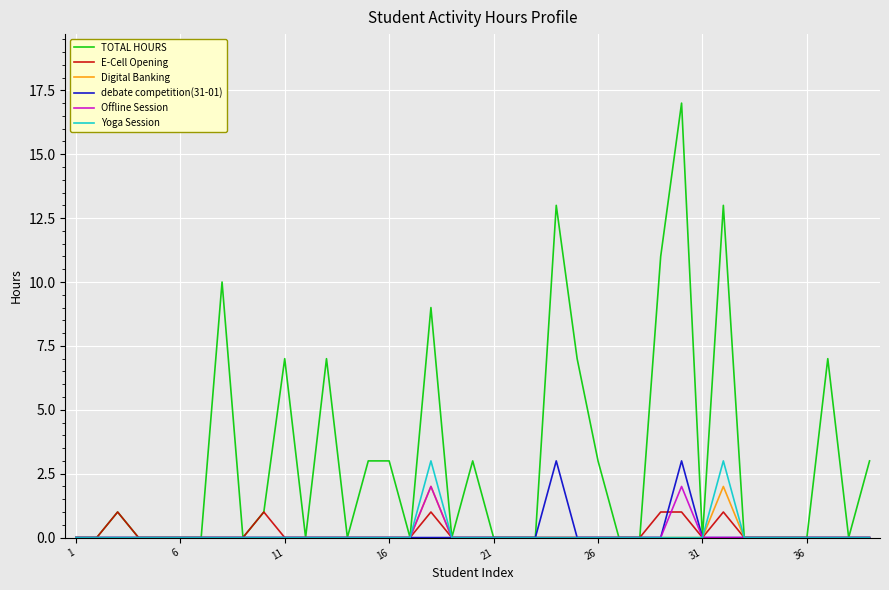

What is the greatest value displayed?

17